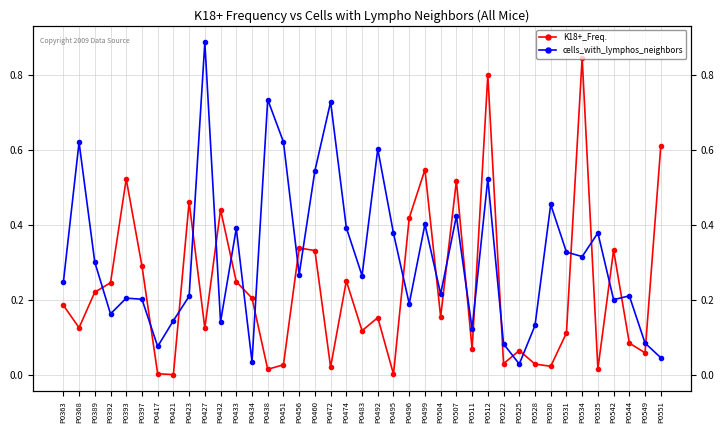

Where is the first local minimum for K18+_Freq.?

P0368